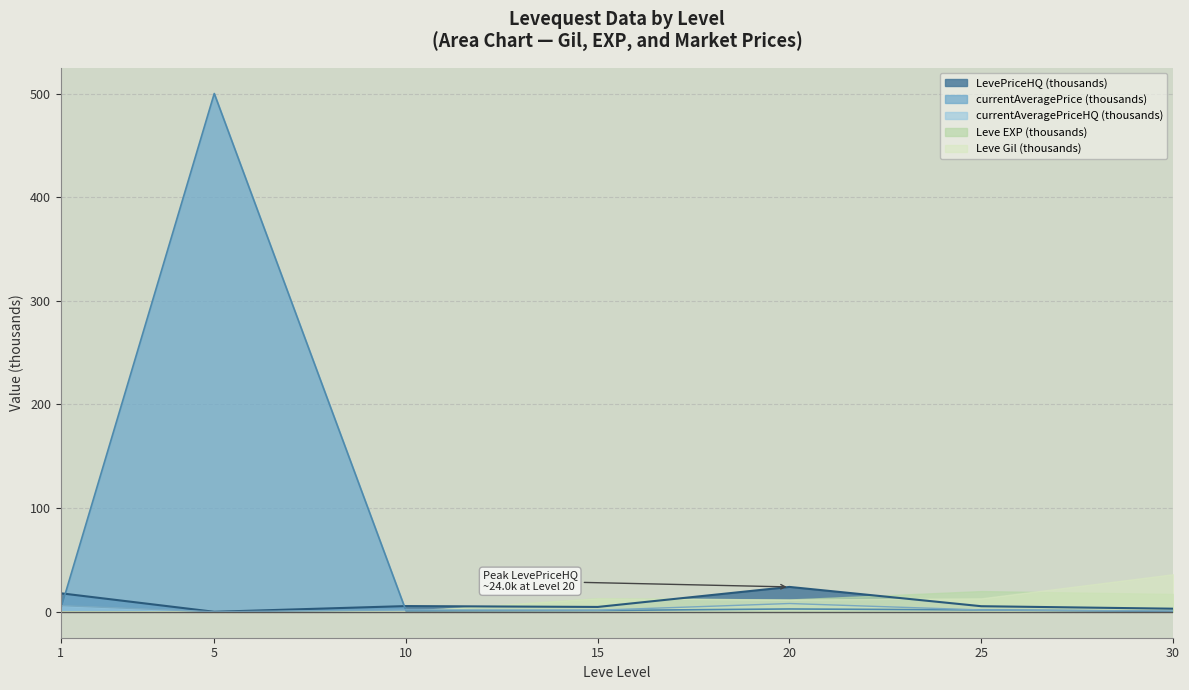

The currentAveragePrice series shows 500.0 at 5. True or false?

True